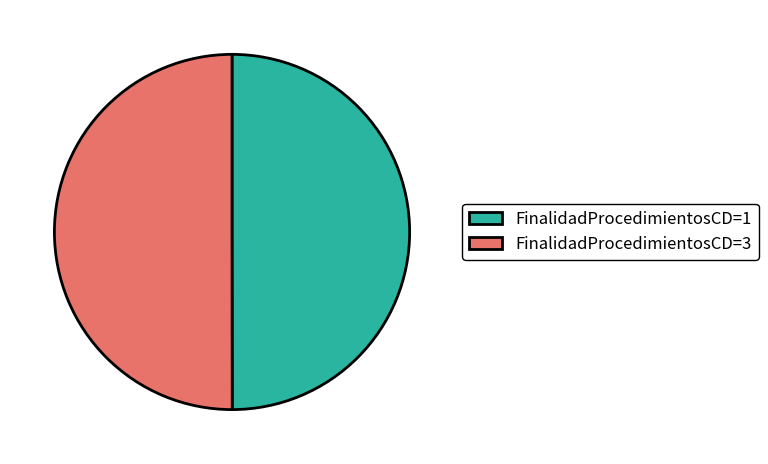

Is the sum of FinalidadProcedimientosCD=3 and FinalidadProcedimientosCD=1 greater than half?

Yes